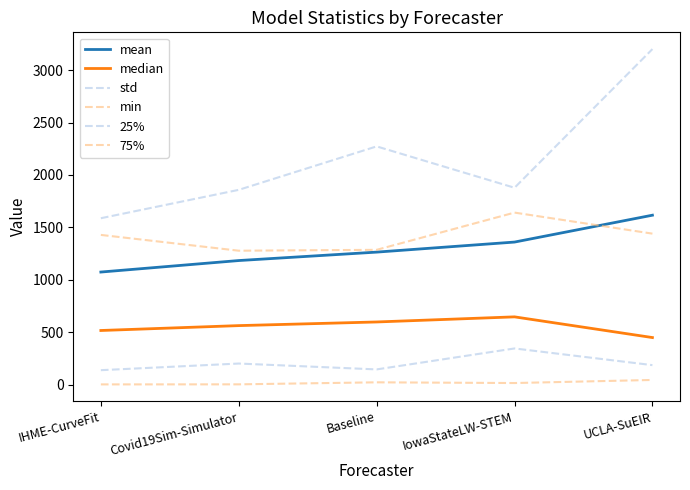

How many lines are shown in the chart?

6